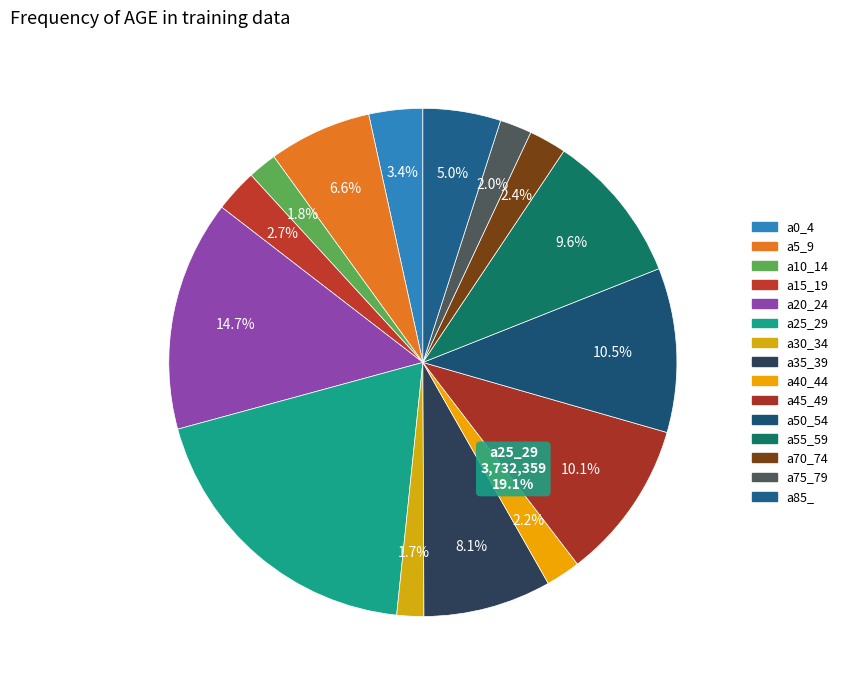

How many segments does this pie chart have?

15